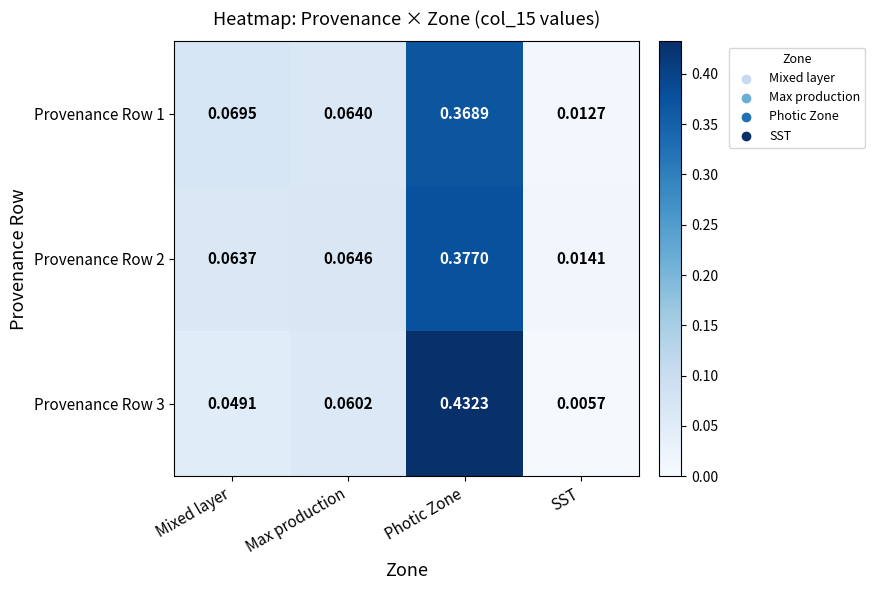

Where is Provenance Row 1 nearest to the value 0?

SST